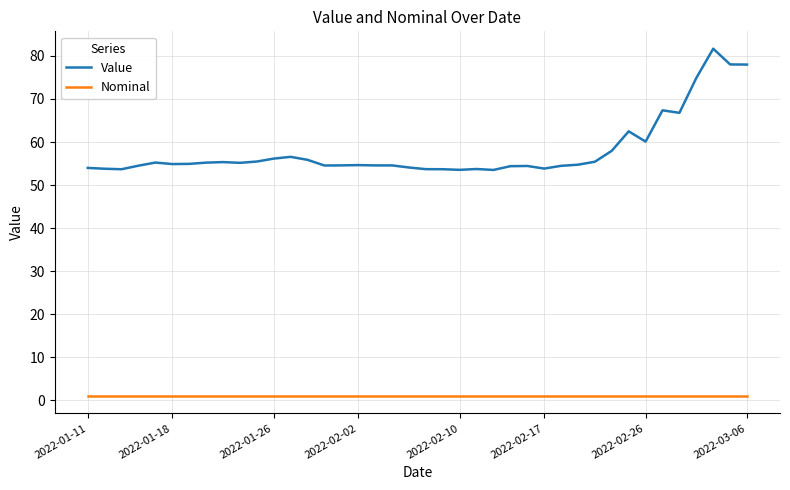

True or false: Value and Nominal intersect in this chart.

False